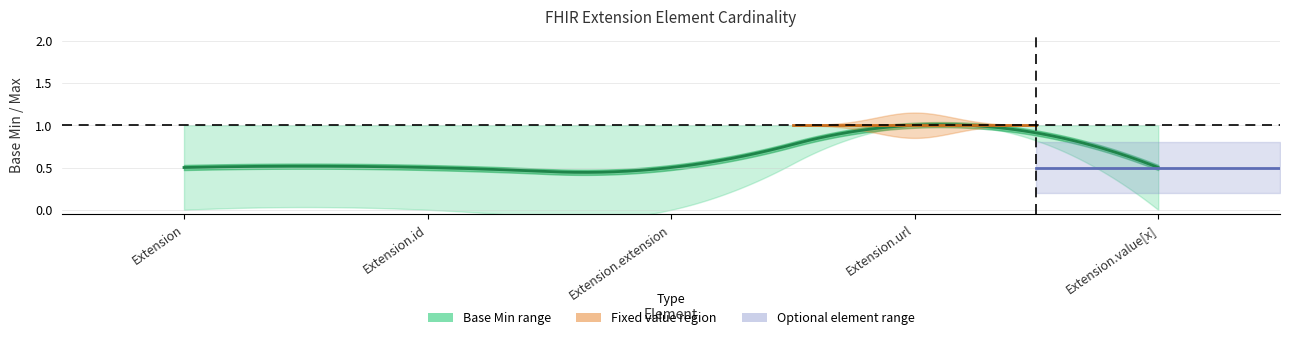

Which series has the widest spread of values?

Base Min